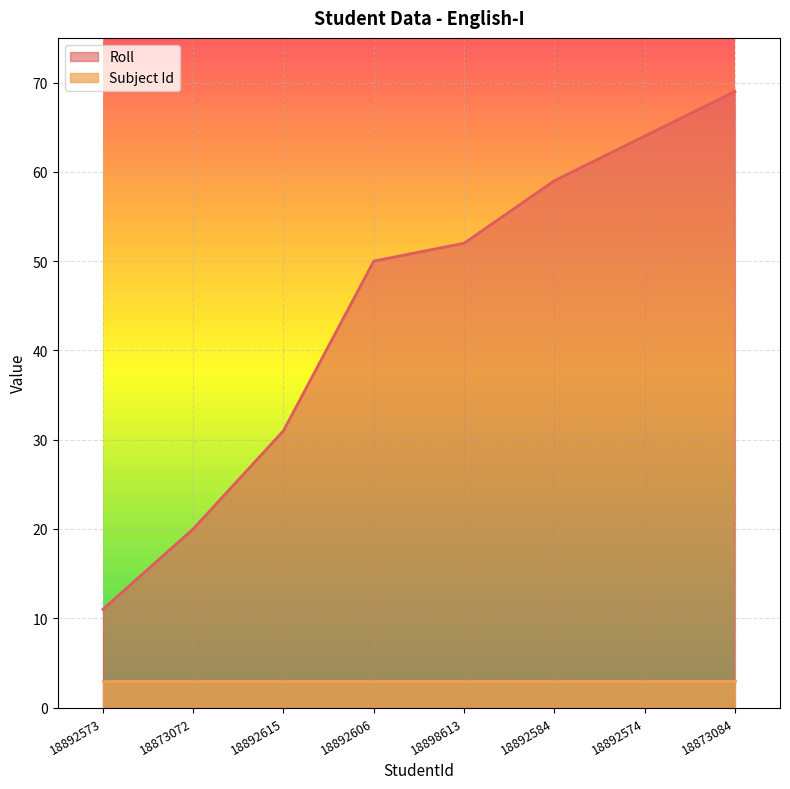

Is the value of Roll at 18892584 greater than the value of Subject Id at 18892584?

Yes